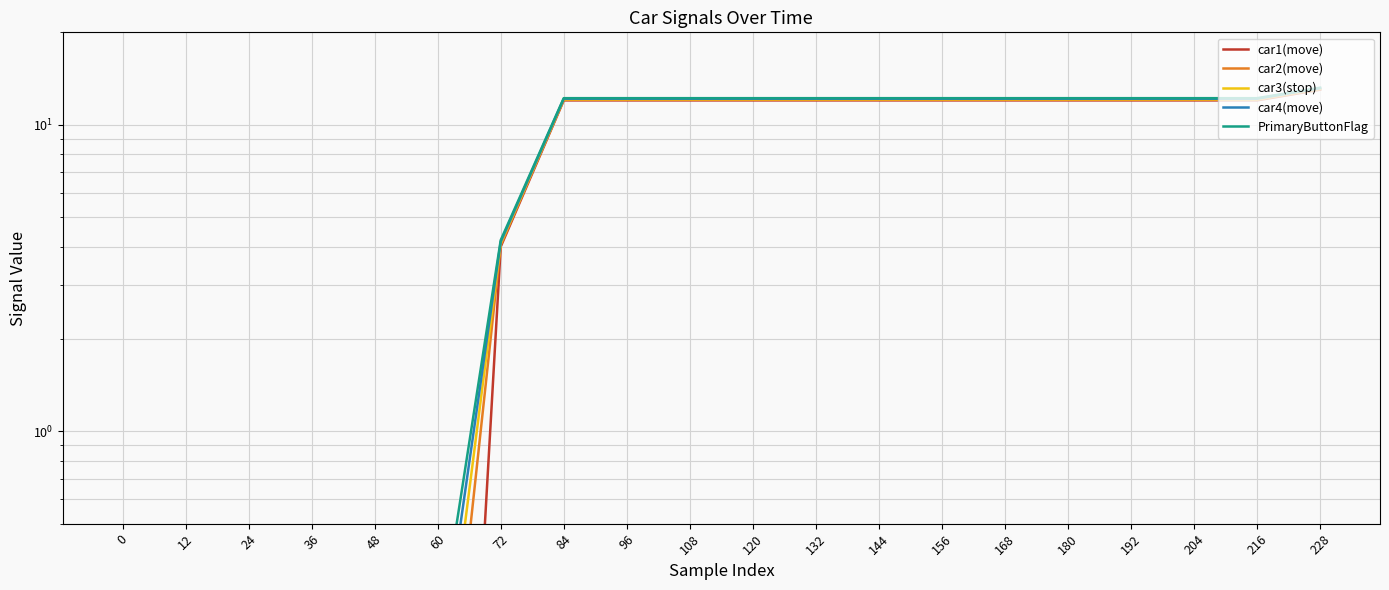

How many data points in PrimaryButtonFlag are less than 12?

7